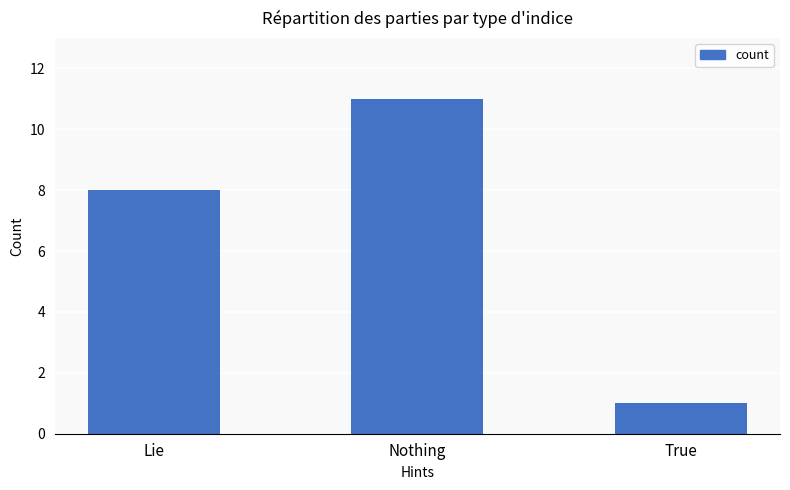

How many data points are less than 8?

1